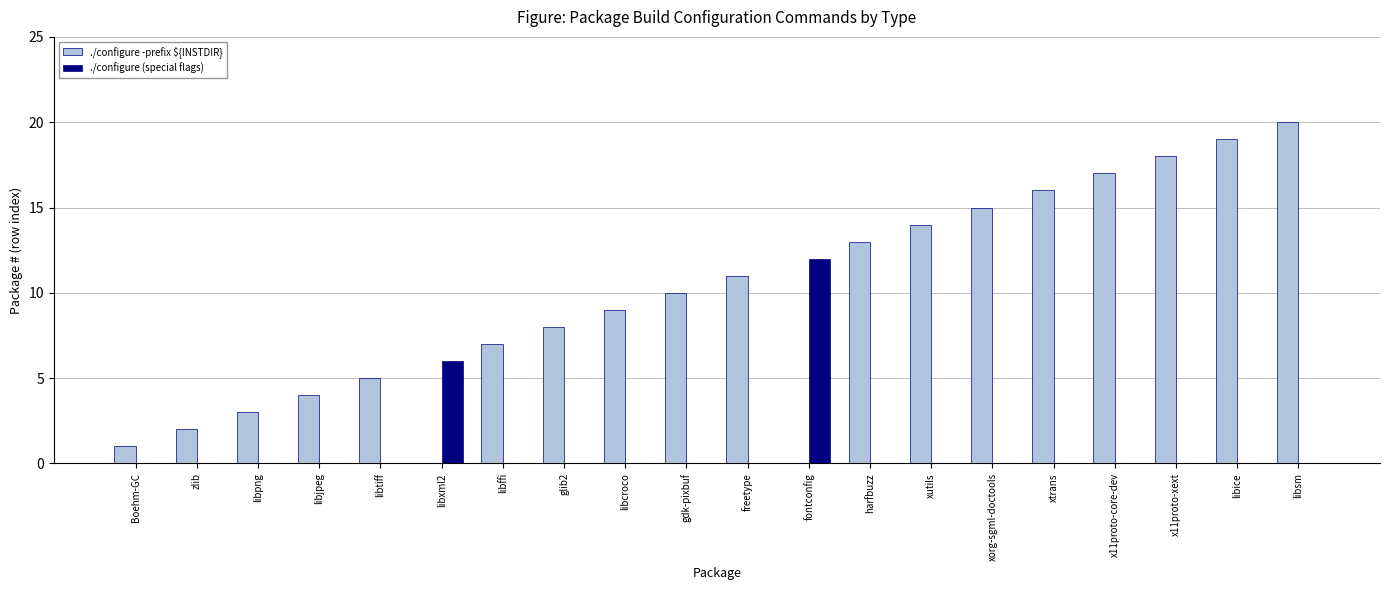

What is the sum of the ./configure -prefix ${INSTDIR} values at xorg-sgml-doctools and xtrans?

31